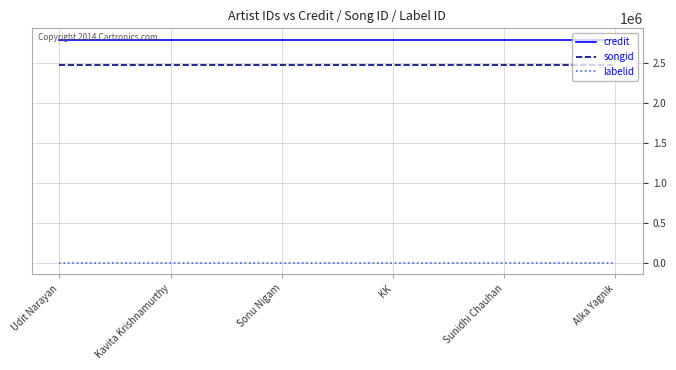

Is the value of songid at Udit Narayan greater than the value of credit at Udit Narayan?

No